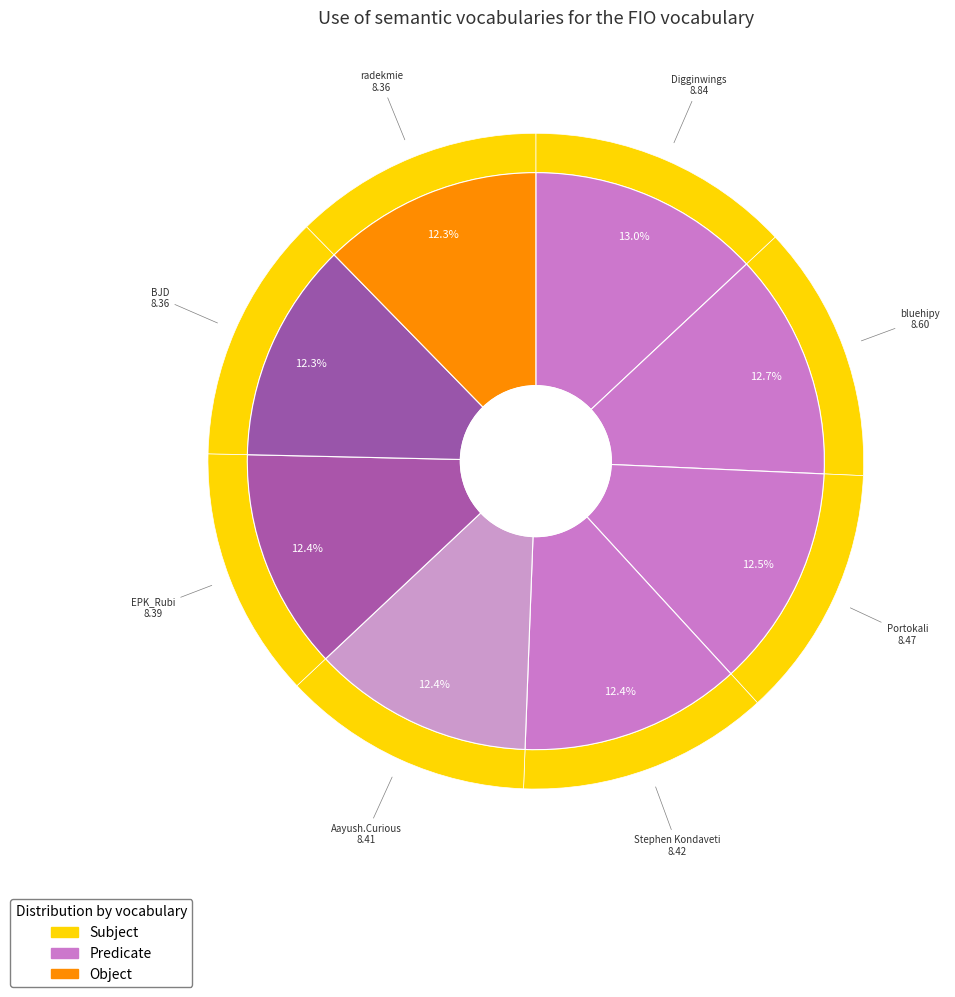

Which has a higher value, Stephen Kondaveti or bluehipy?

bluehipy